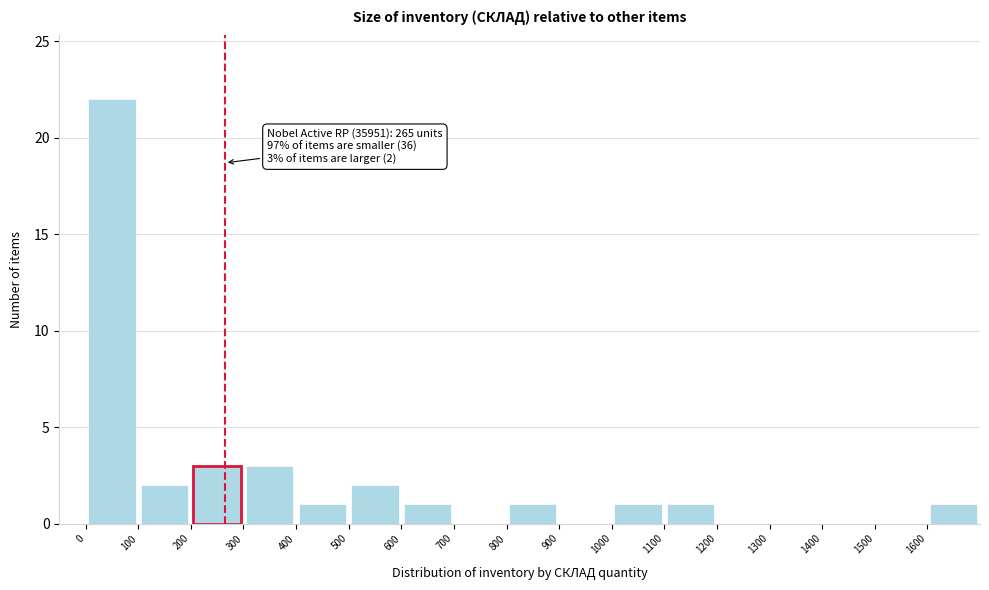

Over which range of the x-axis is the bar tallest?

0 to 100